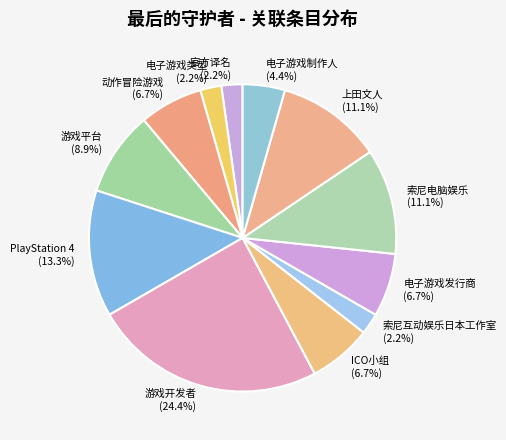

Is 电子游戏类型 the majority of the pie?

No